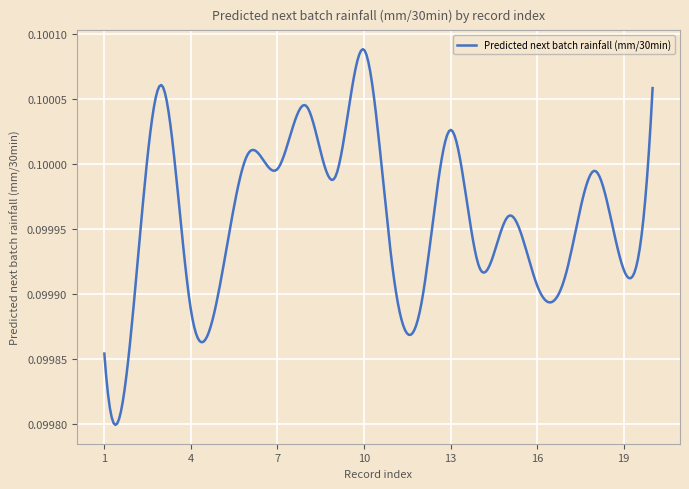

Does the chart have visible grid lines?

Yes